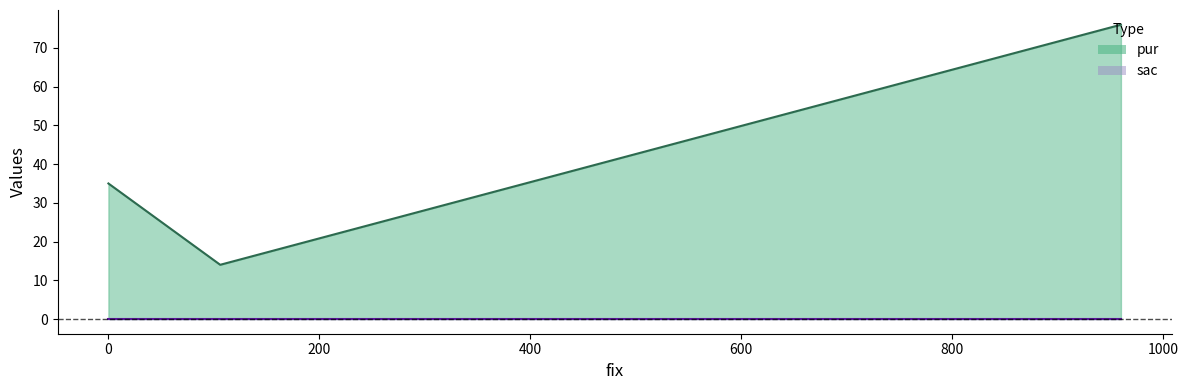

How many values exceed 35?

1